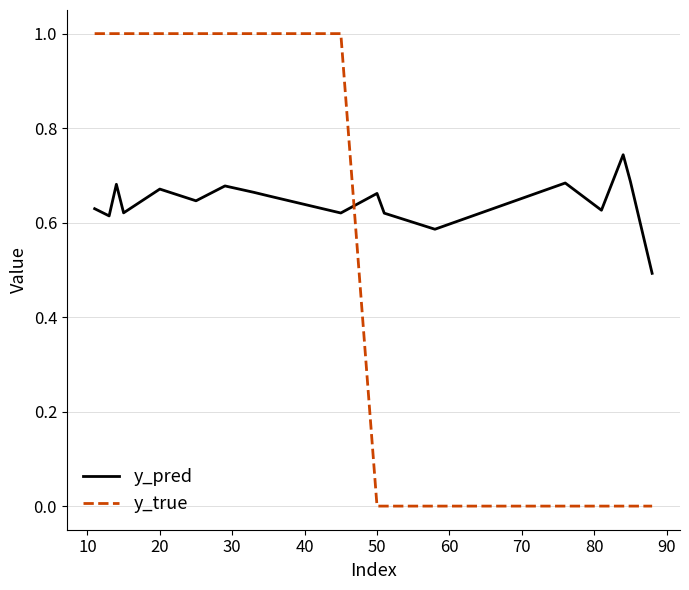

List the series in order of their overall mean, highest first.

y_pred, y_true